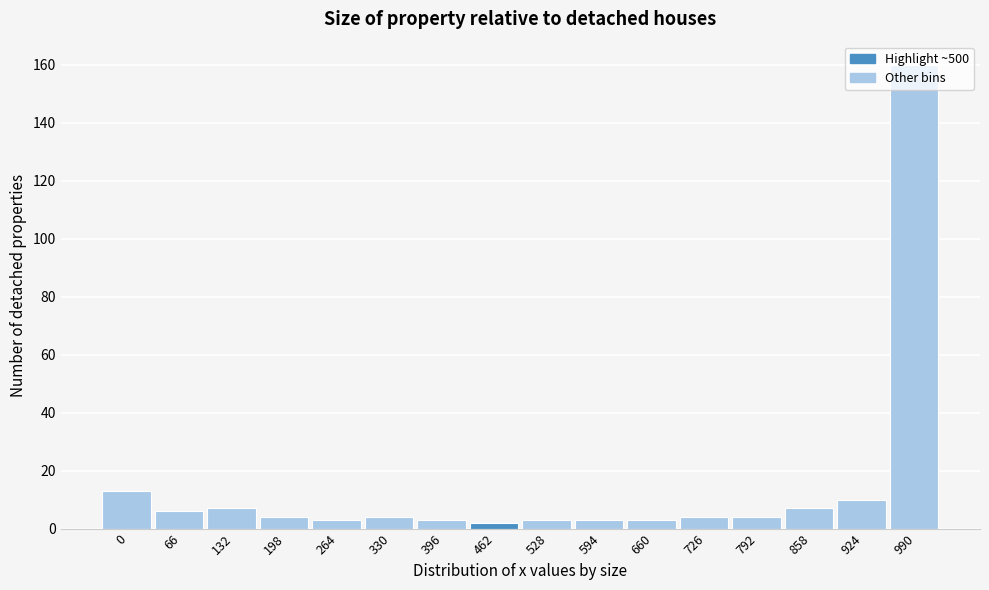

What is the ratio of the value at 924 to the value at 858?

1.4